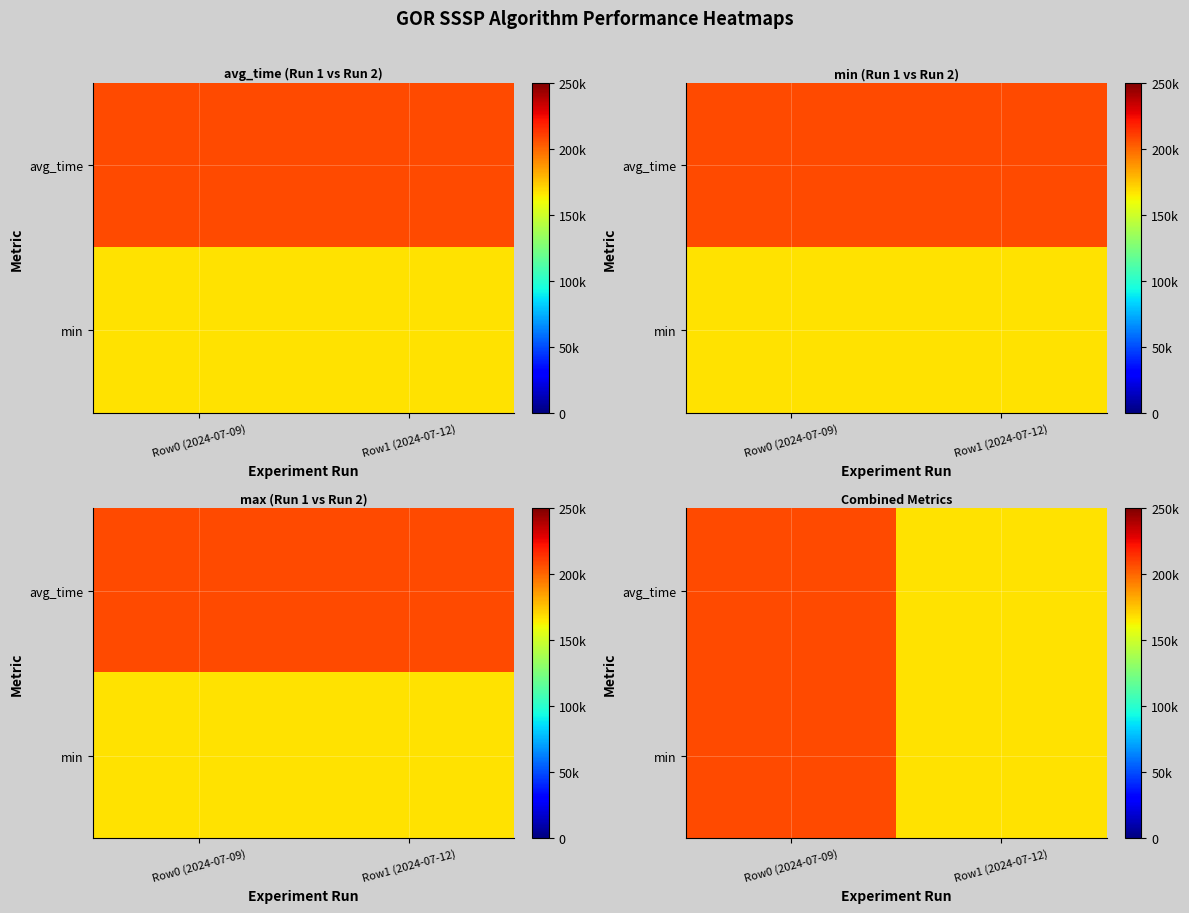

At which category is the sum across all series the highest?

Row0 (2024-07-09)